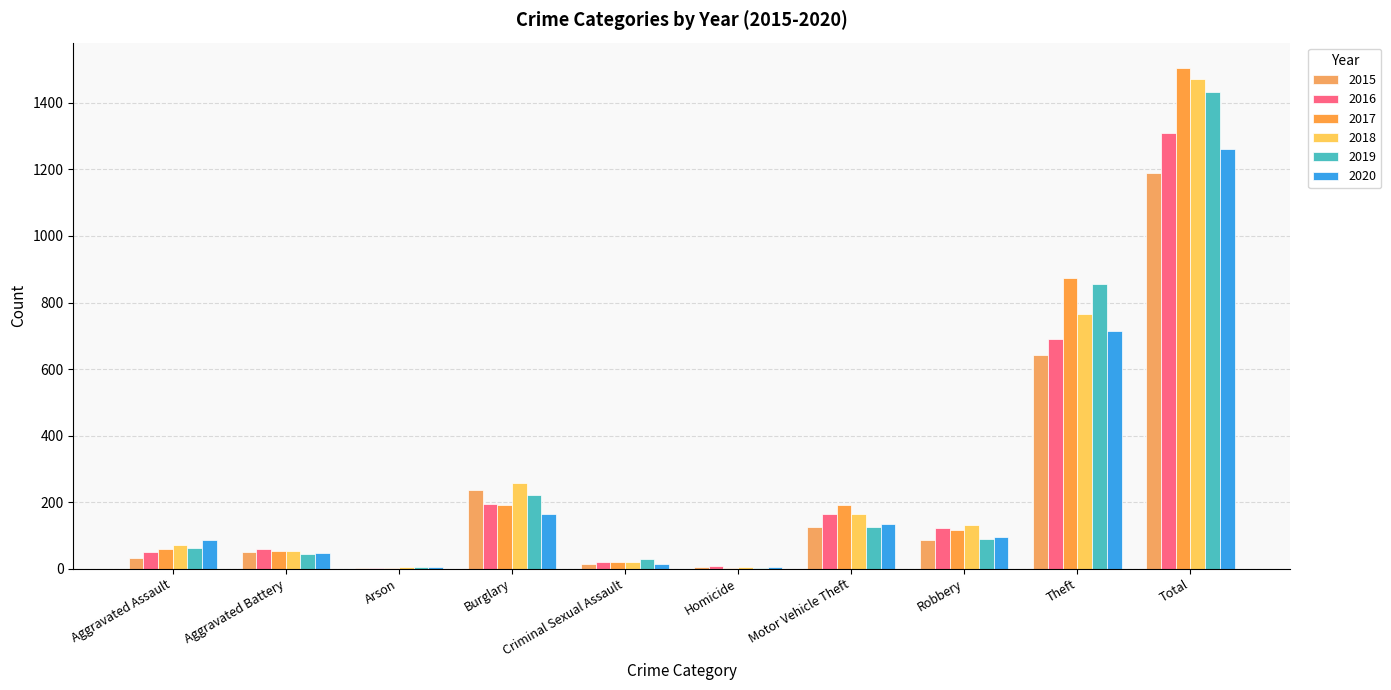

Does the chart contain stacked bars?

No